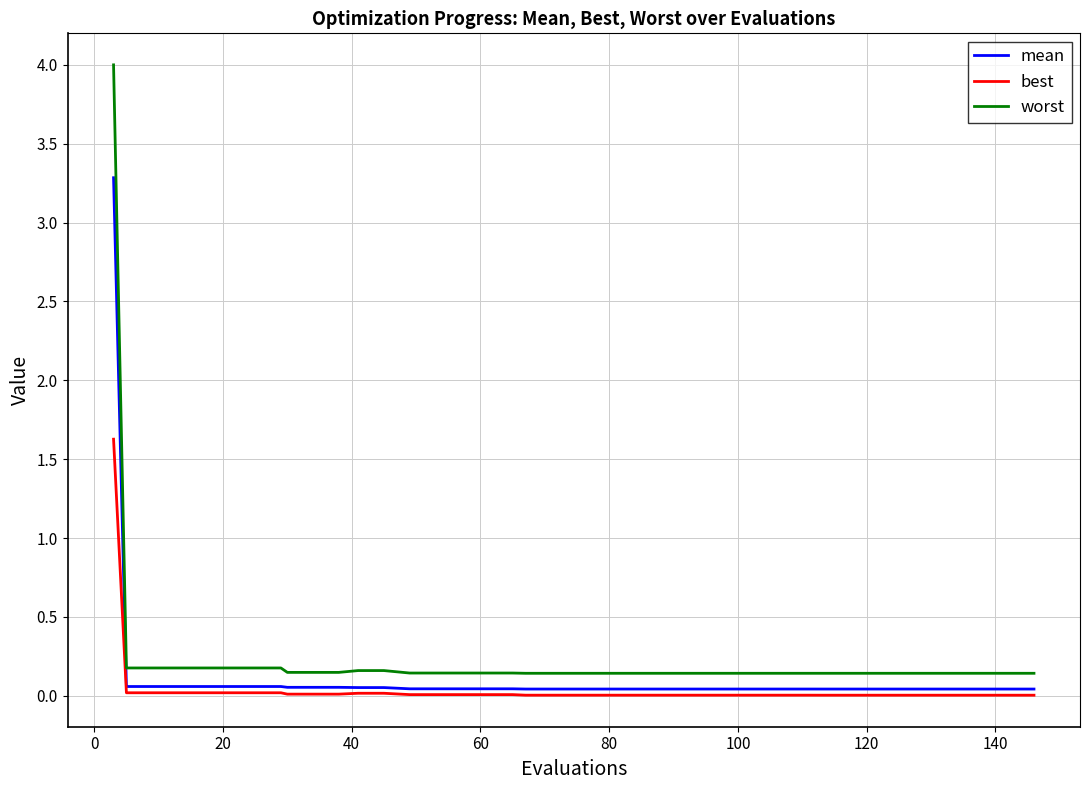

List the series in order of their peak value, highest first.

worst, mean, best